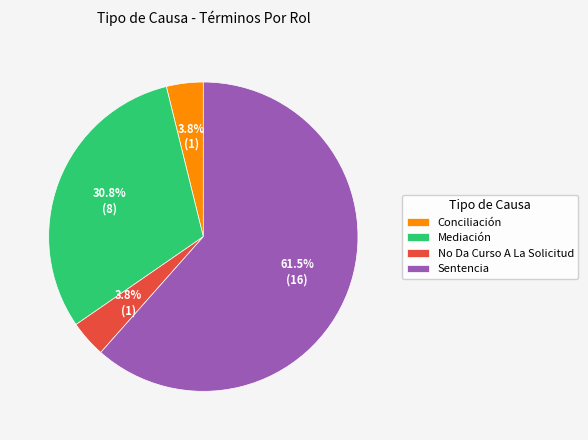

Is it true that Mediación is 38% of the pie?

False